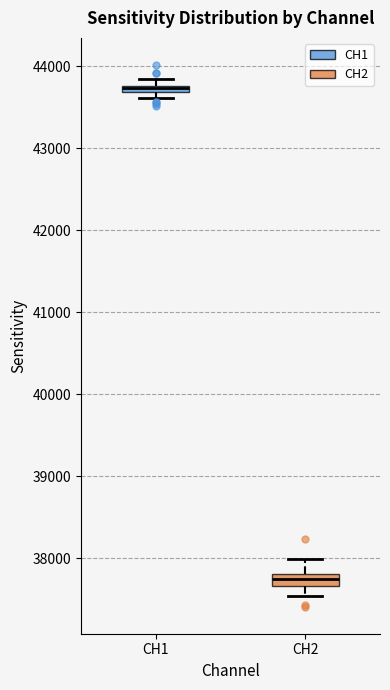

Where is the upper edge of the box for CH2 on the y-axis? The values are not printed on the chart, so give them approximately, as read against the axis.

37800